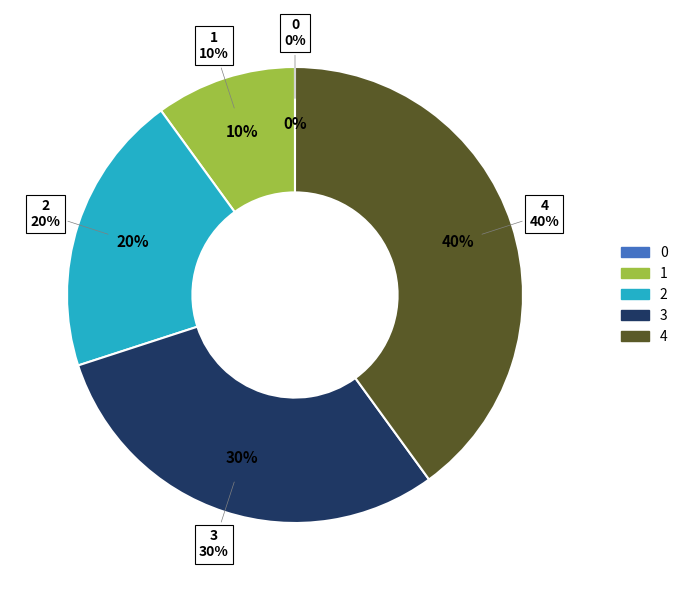

To the nearest percent, what is the combined percentage of 2 and 1?

30%